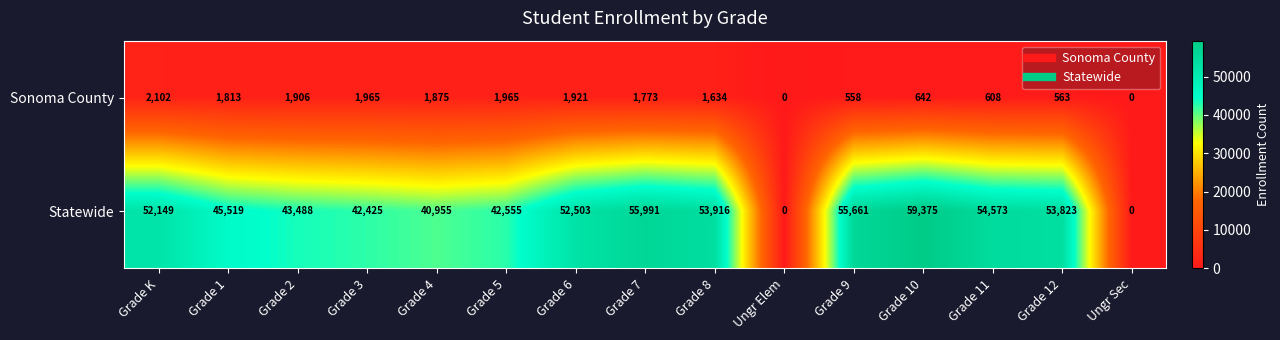

Which series has the largest total across all categories?

Statewide